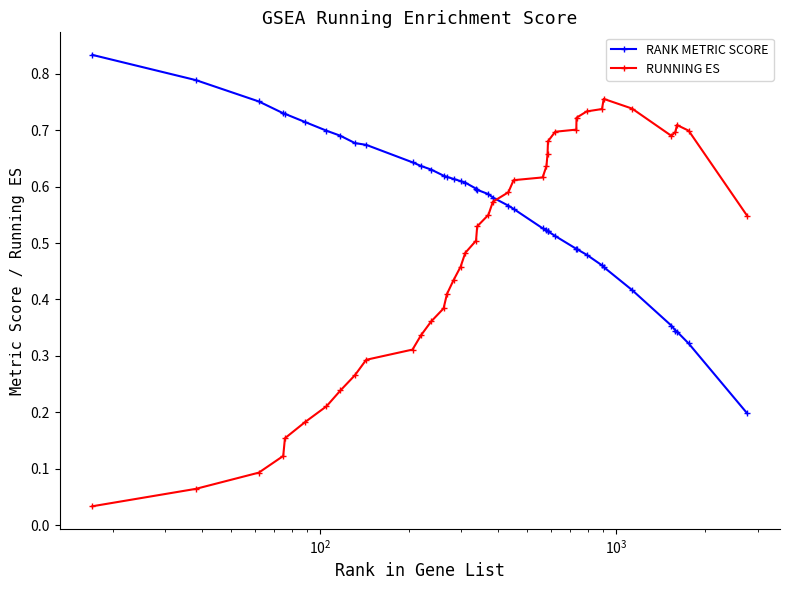

Rank the series by their average value, from highest to lowest.

RANK METRIC SCORE, RUNNING ES